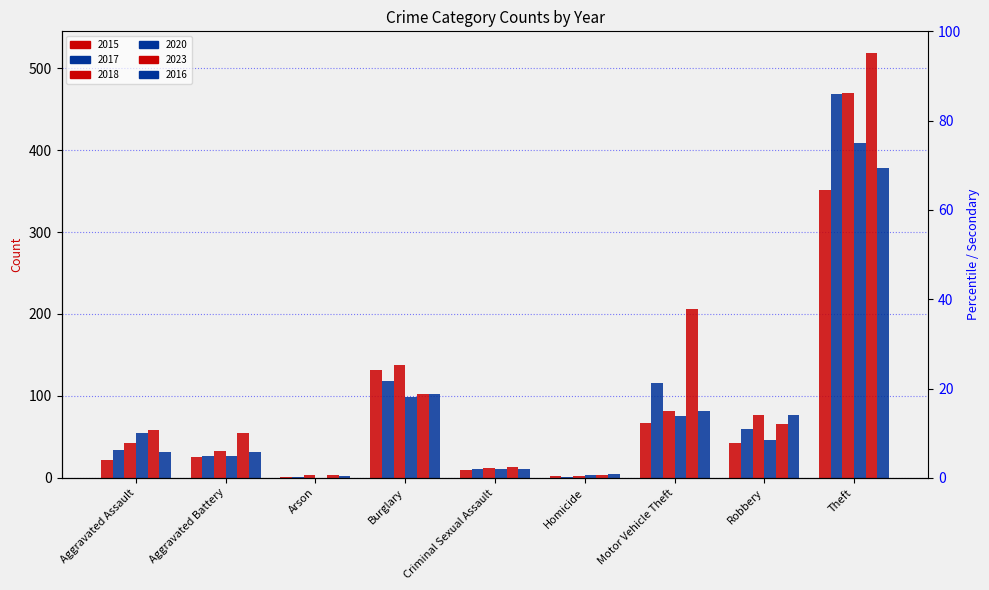

Reading left to right, transcribe all the data shown in this chart.

2015: 22	25	1	131	9	2	67	43	351
2017: 34	27	1	118	11	1	116	60	469
2018: 43	33	4	138	12	2	82	77	470
2020: 55	27	0	99	11	3	75	46	409
2023: 58	55	3	102	13	3	206	66	519
2016: 32	32	2	102	11	5	82	77	378